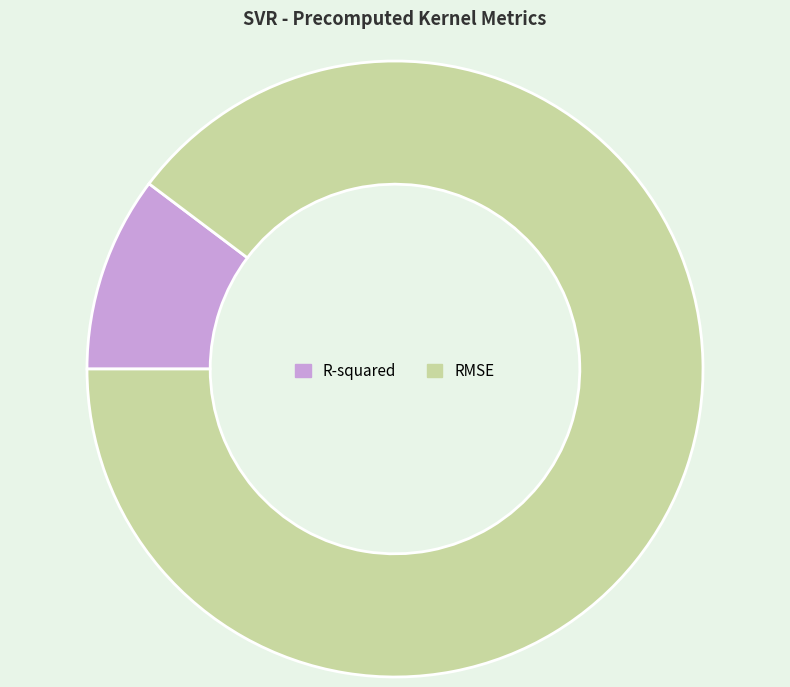

Which category has the smallest portion of the pie?

R-squared